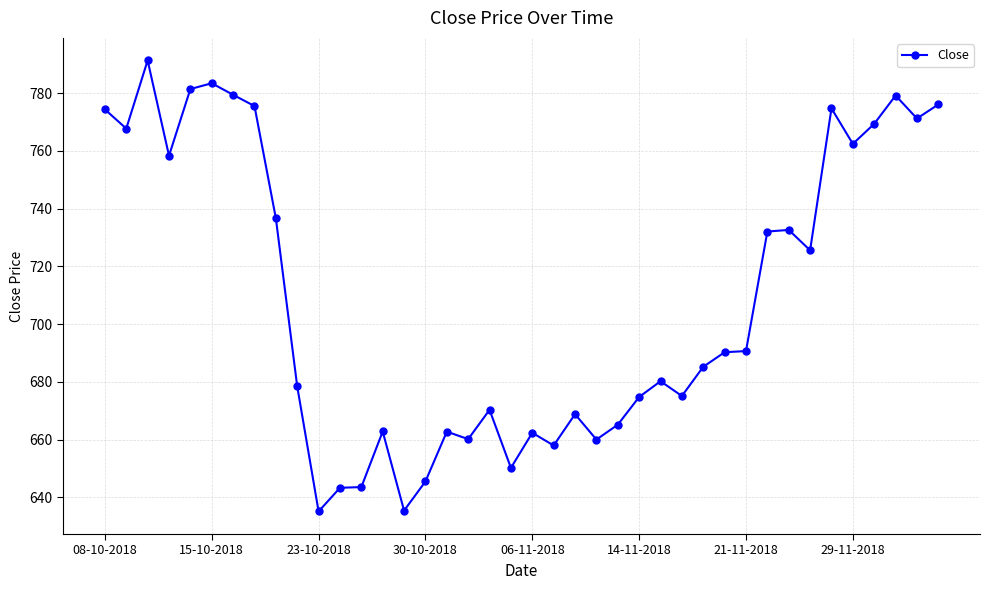

What is the value of the 5th point from the left?

781.4